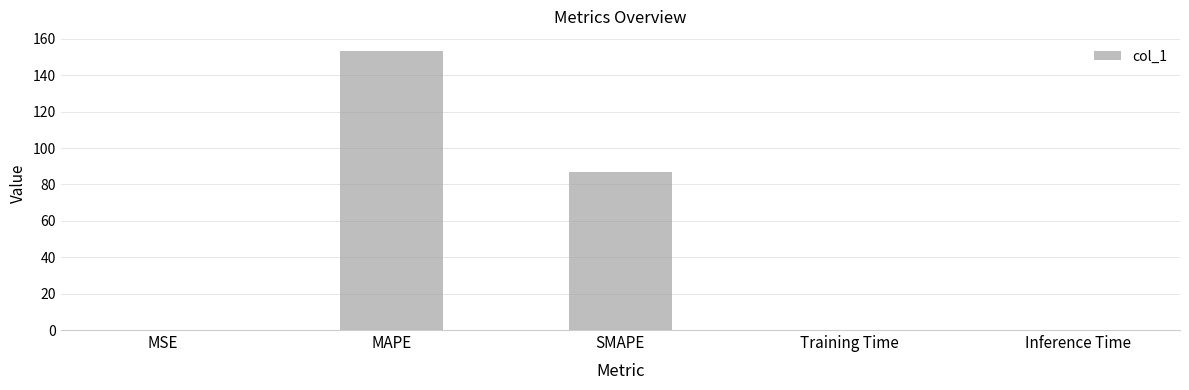

What is the maximum value shown in the chart?

153.4